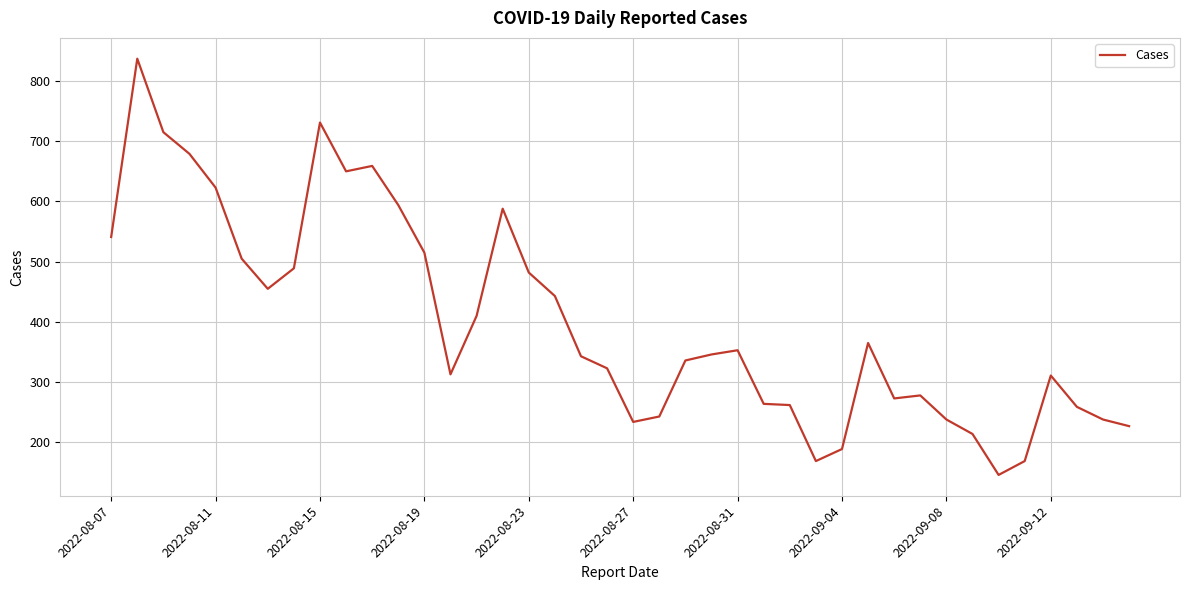

What is the difference between the second highest and second lowest values?

562